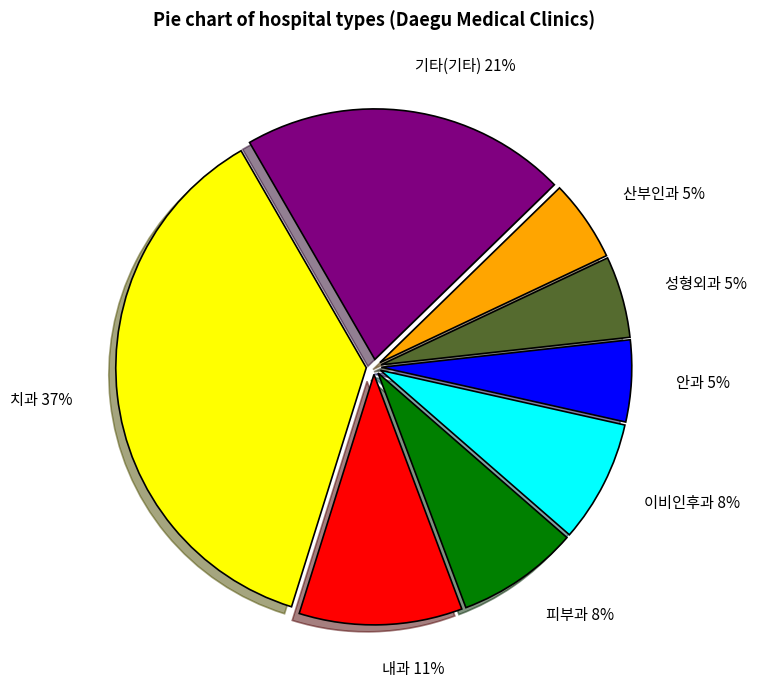

Do 성형외과 and 기타(기타) together represent more than half of the pie?

No